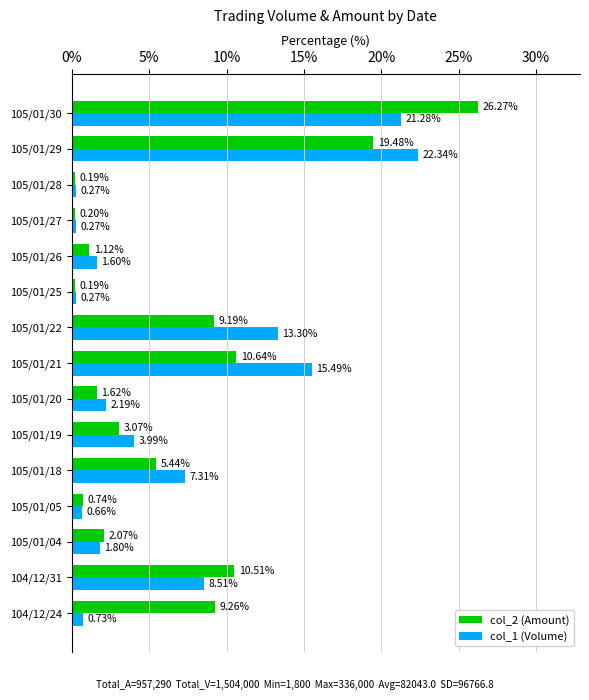

What is the total value across all series at 104/12/24?

10.0